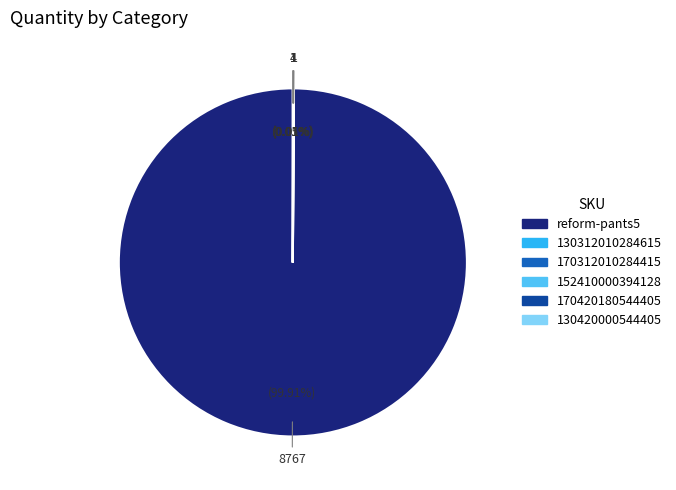

Is there a majority slice in this chart?

Yes